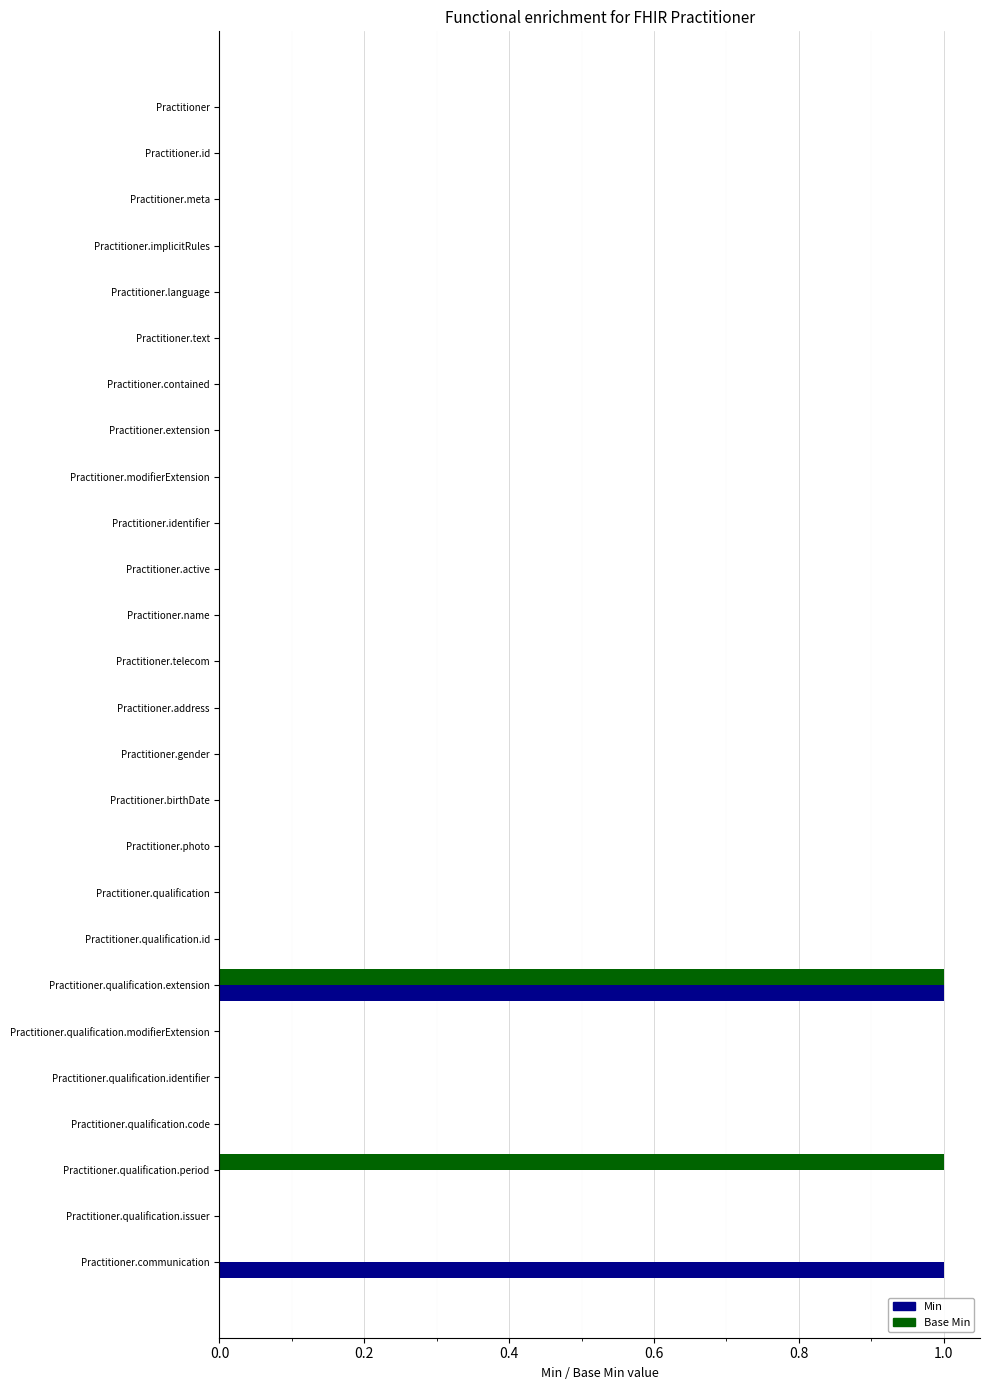

True or false: Min has a value of -1 at Practitioner.name.

False